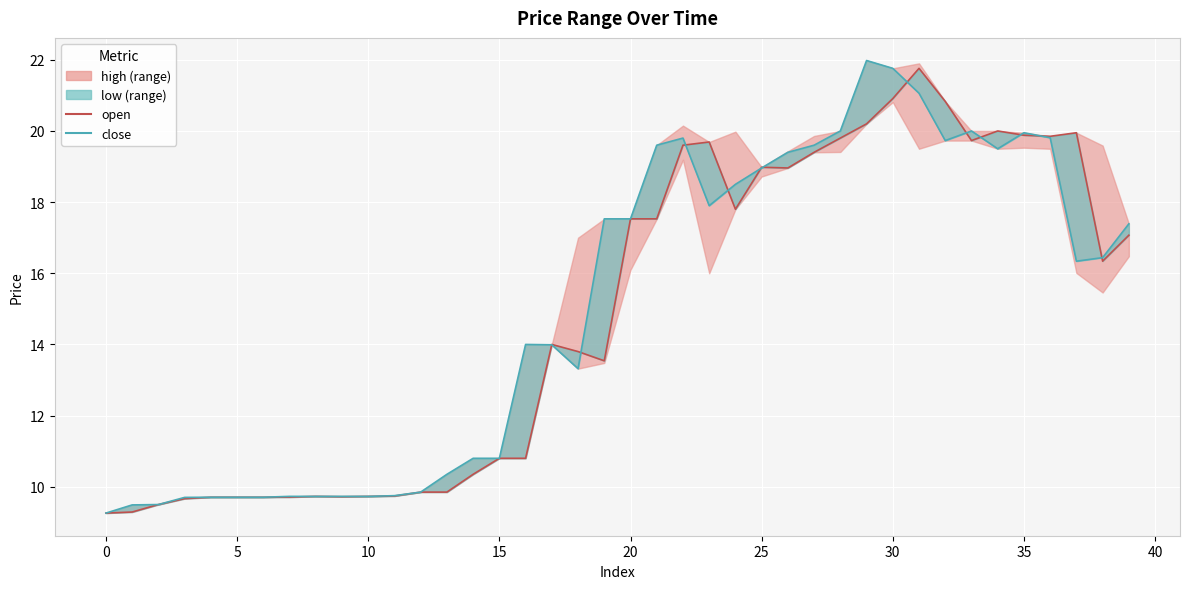

True or false: close has a value of 16.4 at 38.

True